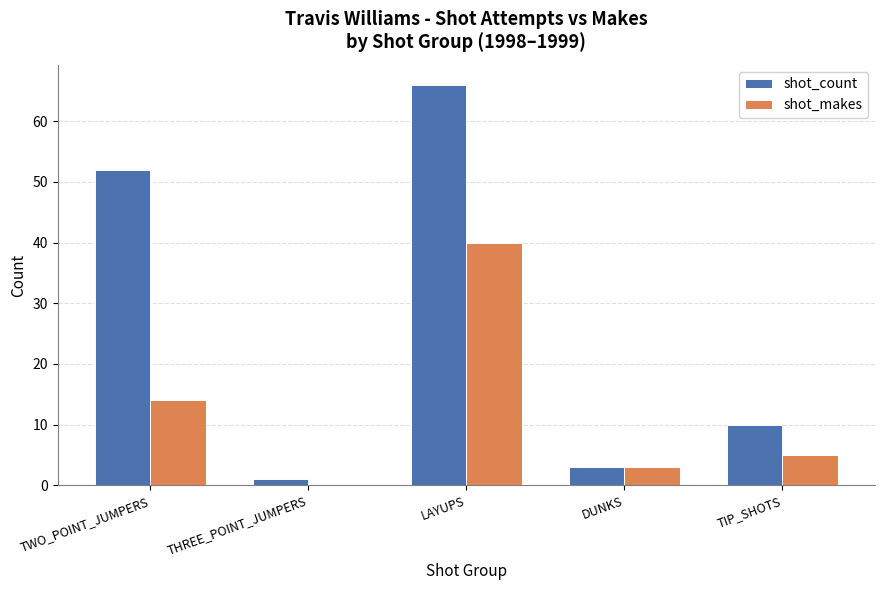

Are the bars grouped side by side (vs. stacked)?

Yes